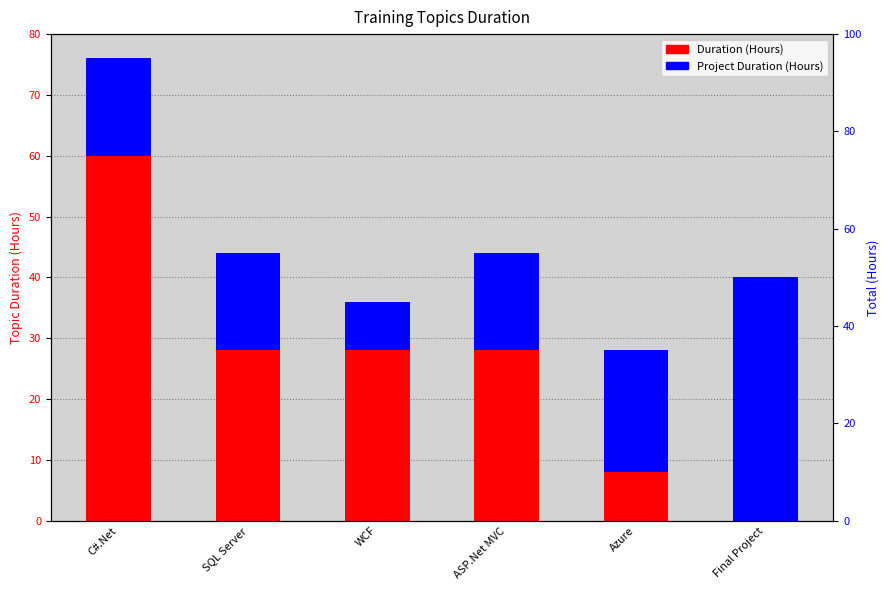

What is the average value of the Project Duration (Hours) series?

19